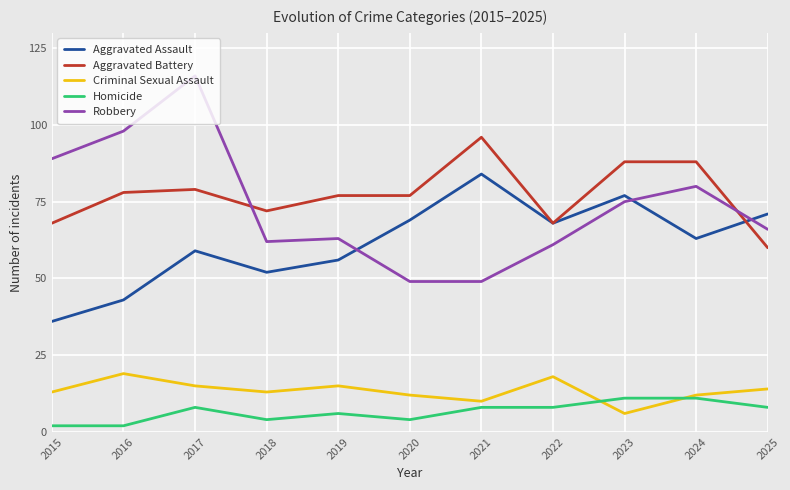

At how many categories does at least one series exceed 94?

3